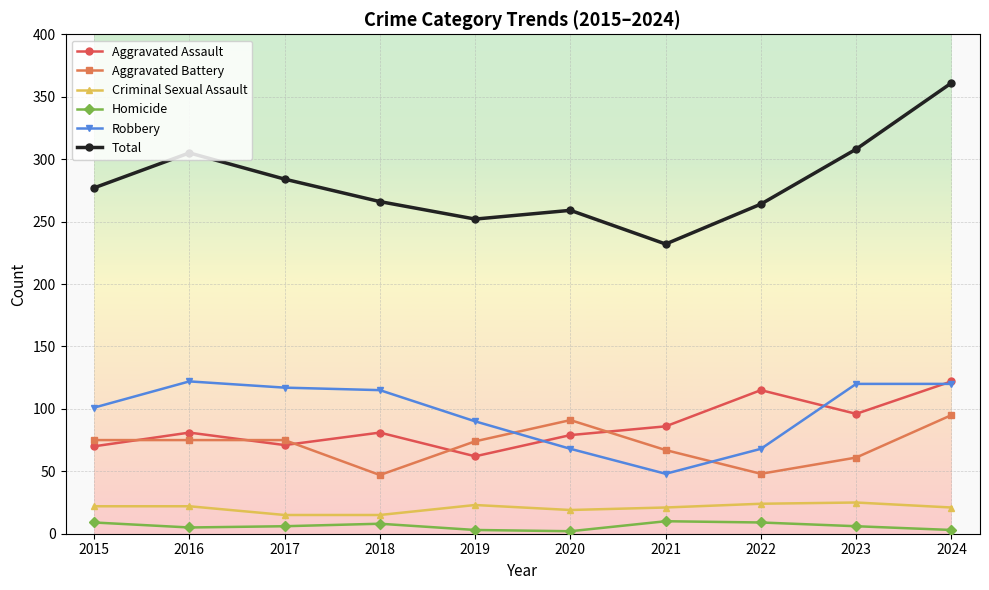

True or false: Aggravated Battery and Total intersect in this chart.

False